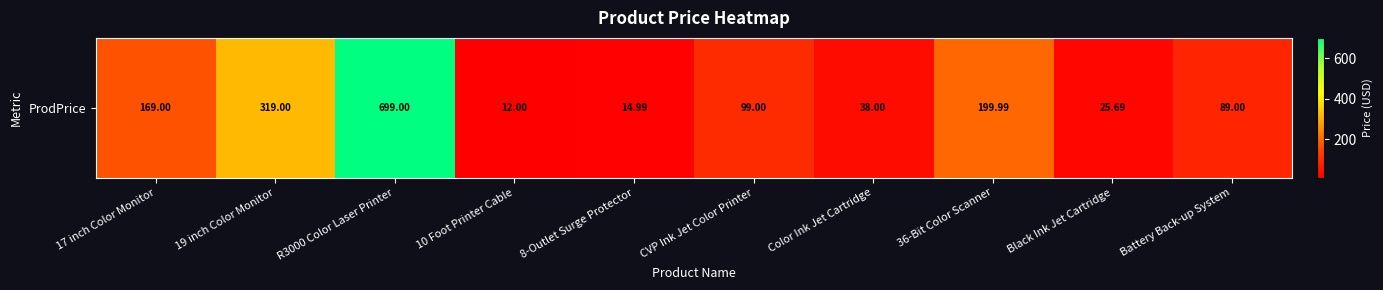

List the labels in order of value, largest first.

R3000 Color Laser Printer, 19 inch Color Monitor, 36-Bit Color Scanner, 17 inch Color Monitor, CVP Ink Jet Color Printer, Battery Back-up System, Color Ink Jet Cartridge, Black Ink Jet Cartridge, 8-Outlet Surge Protector, 10 Foot Printer Cable